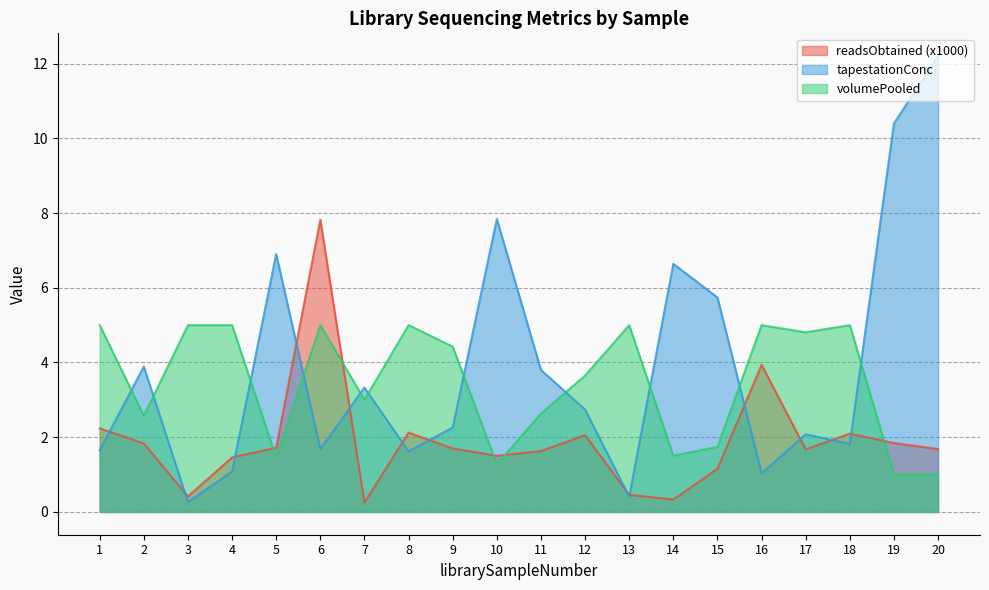

Is it true that tapestationConc equals 5.7 at 15?

True